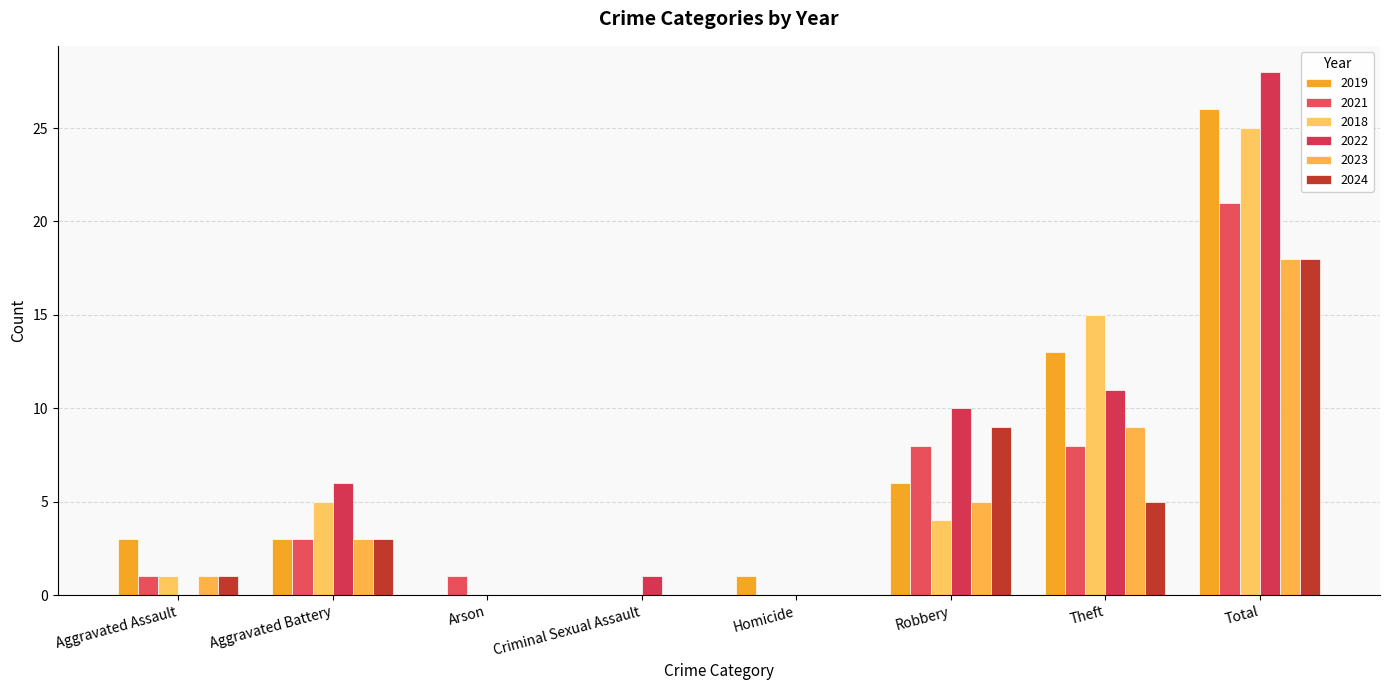

Which category has the highest value across all series?

Total